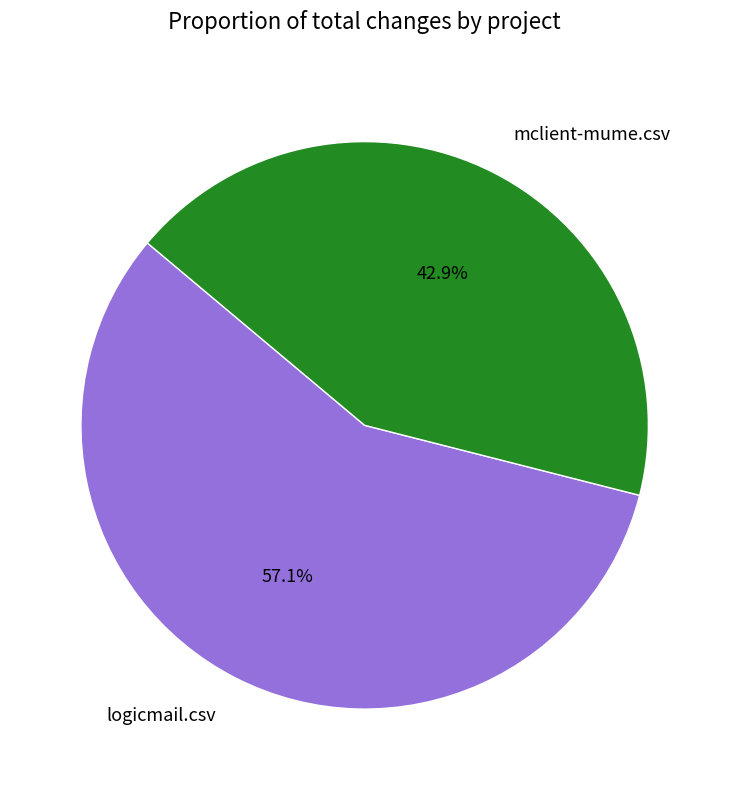

Which has a higher value, mclient-mume.csv or logicmail.csv?

logicmail.csv